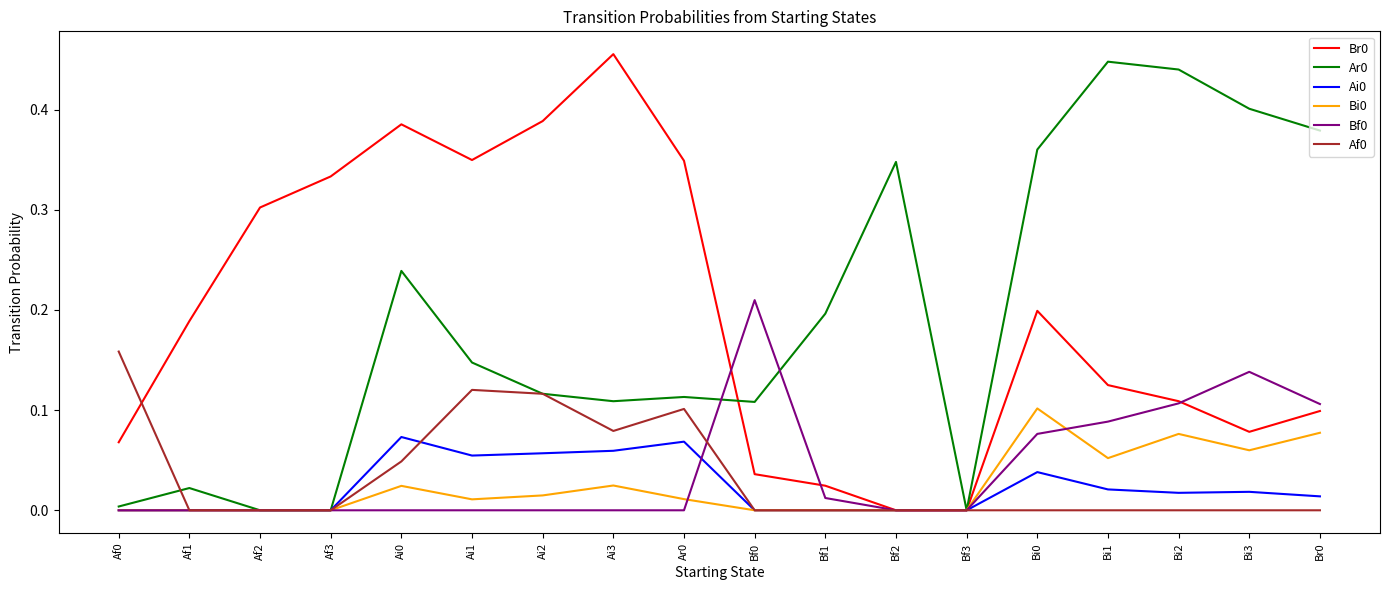

What position from the left is Ai1?

6